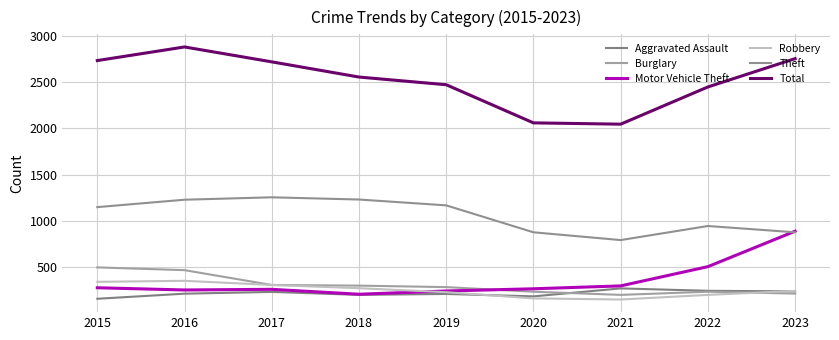

Between 2022 and 2020, which is larger?

2022